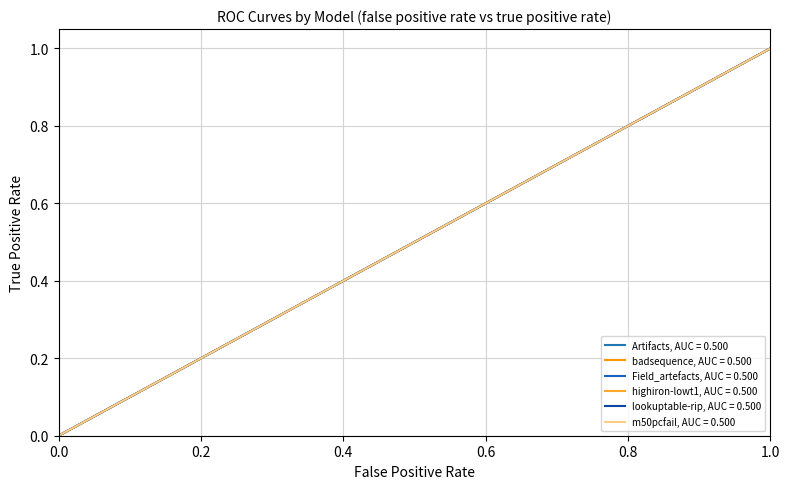

How many values in highiron-lowt1, AUC = 0.500 are above zero?

1